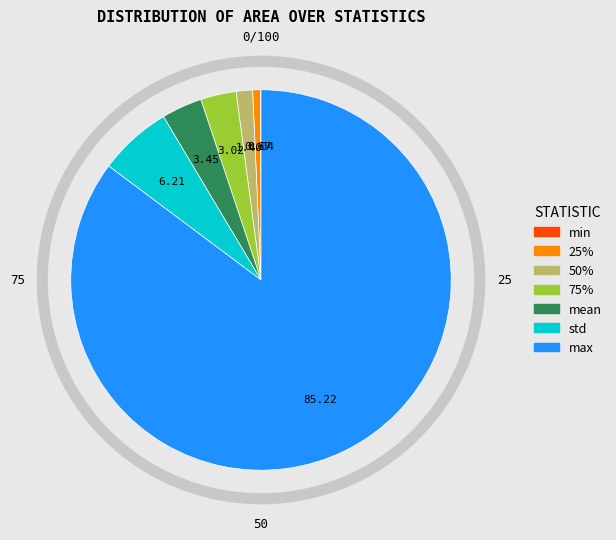

Between 50% and mean, which is larger?

mean